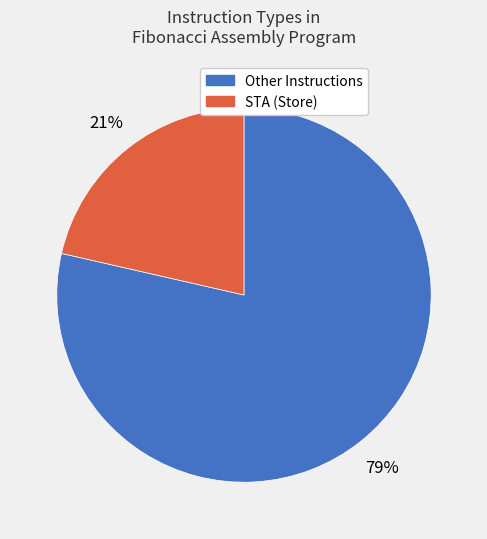

To the nearest percent, what is the average slice percentage?

50%